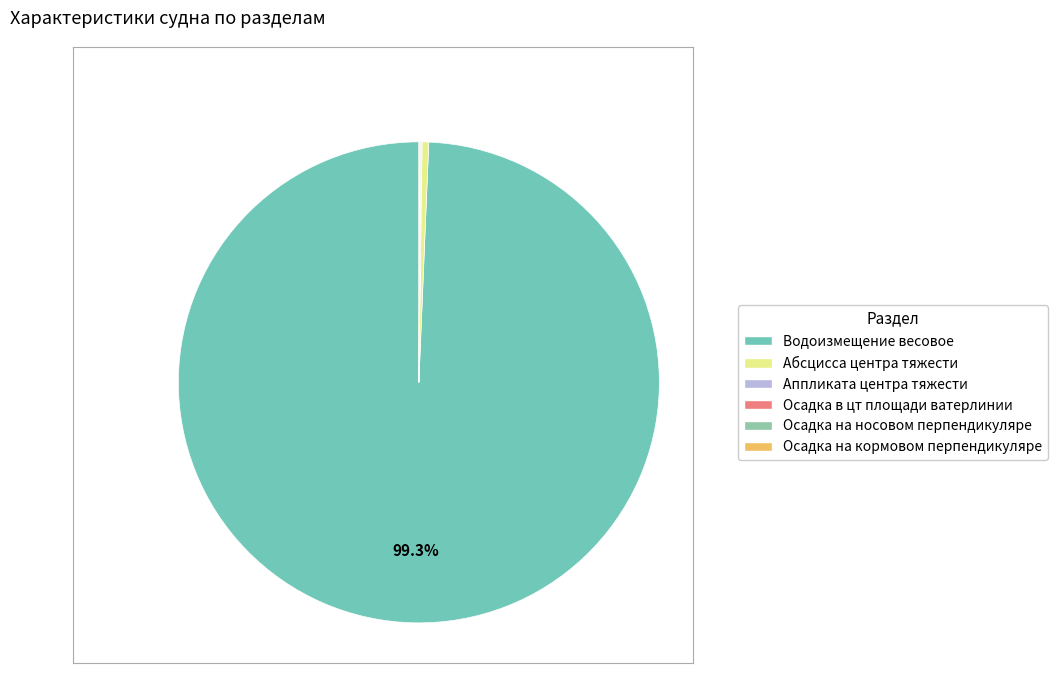

To the nearest percent, what is the difference between the largest and smallest slice percentages?

99%